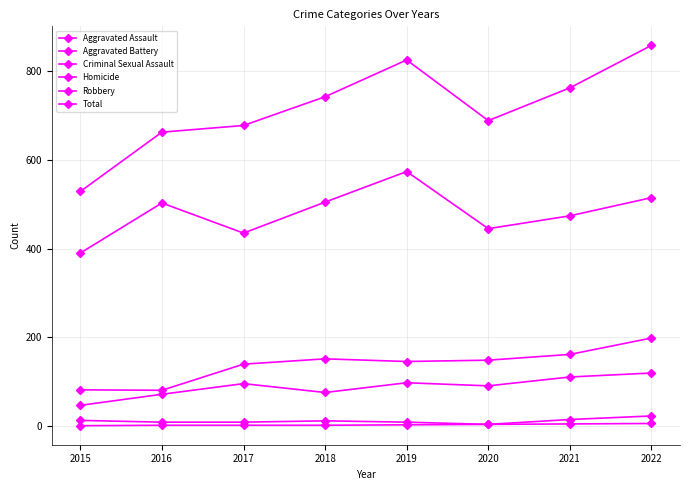

True or false: Aggravated Battery and Homicide intersect in this chart.

False